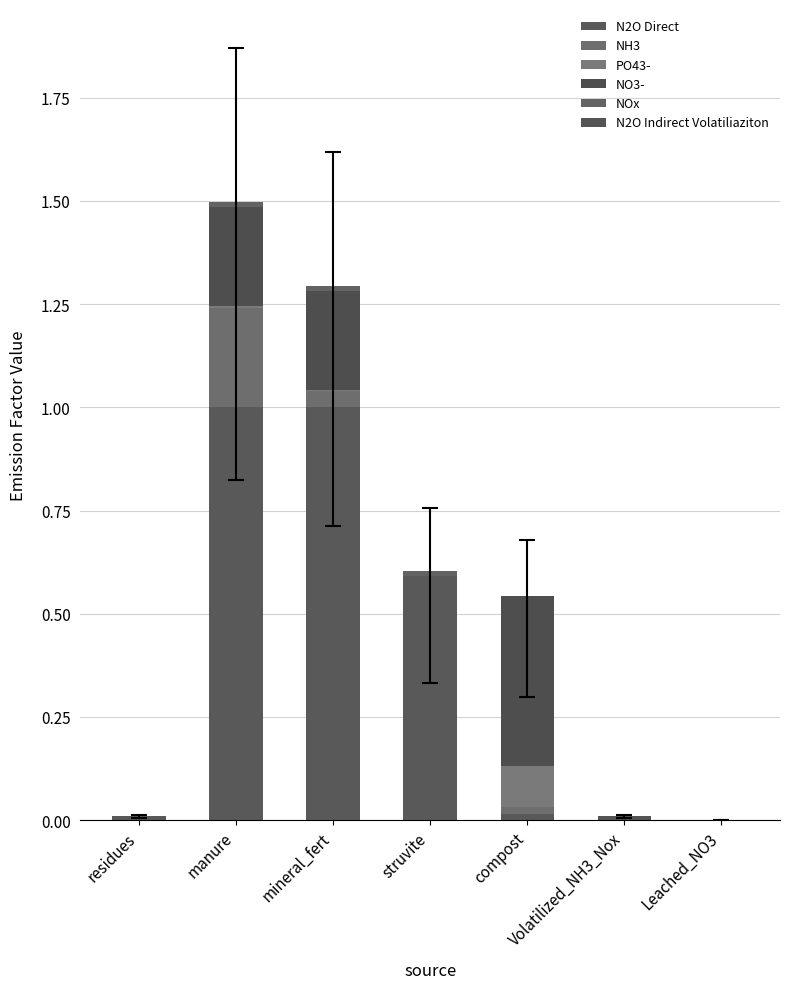

Count the number of data series in this chart.

6